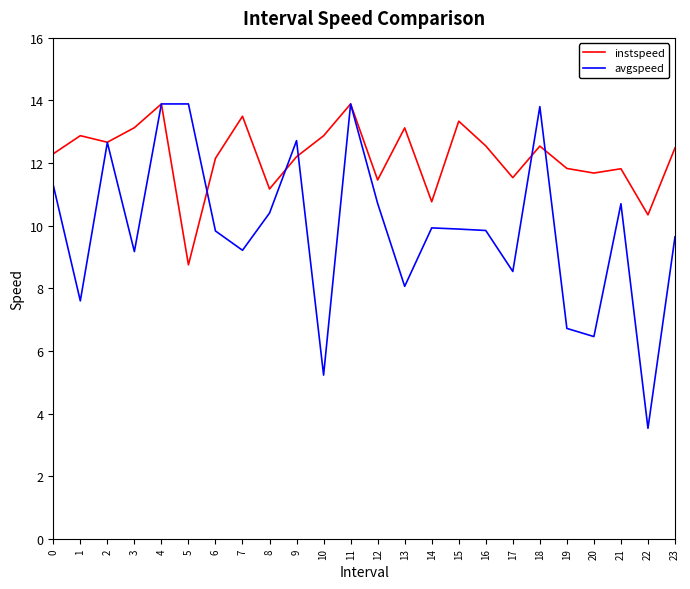

What is the total value across all series at 9?

24.9